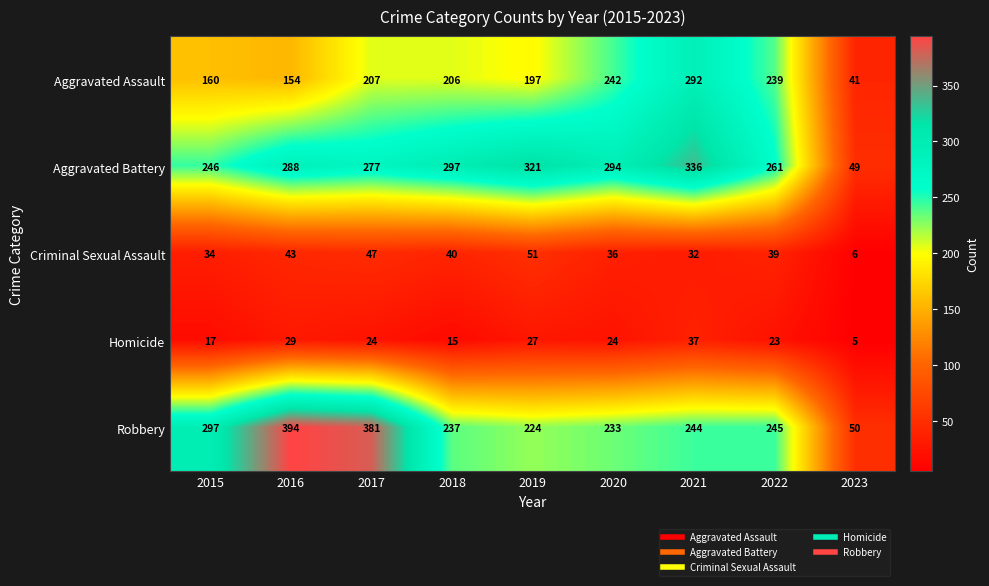

Between 2015 and 2021, which series saw the biggest shift?

Aggravated Assault